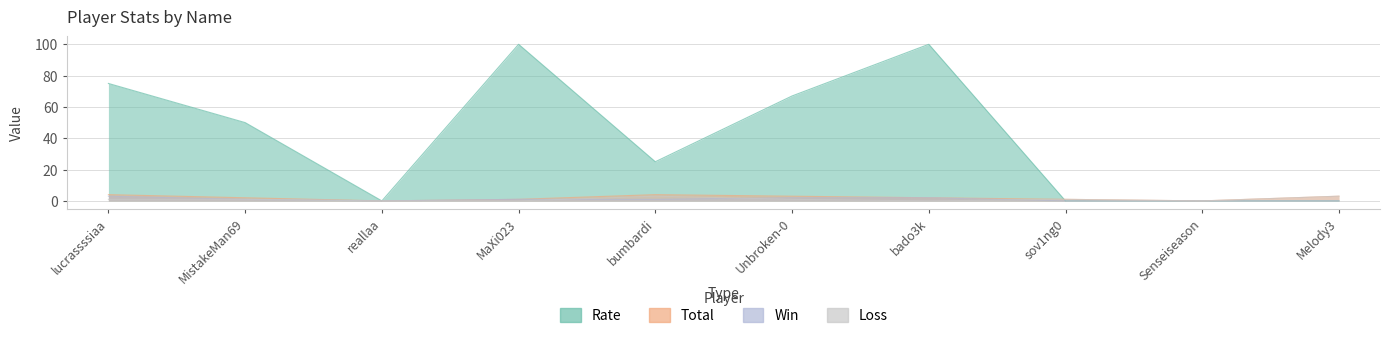

How many data points in Total are less than 2?

4